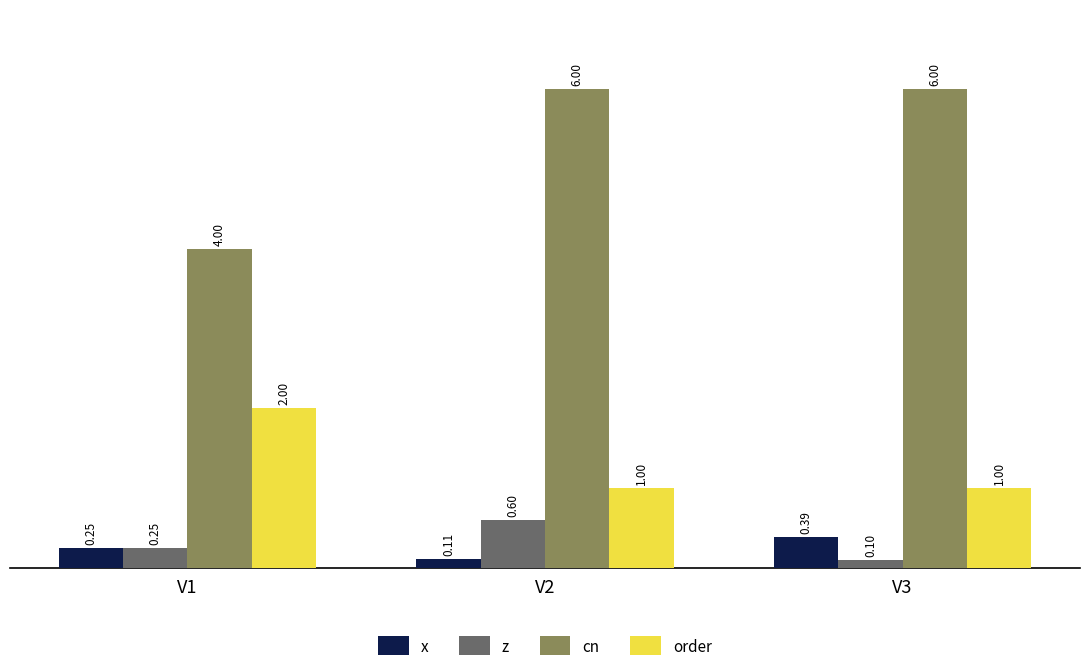

What is the spread (max minus min) of values at V2?

5.9